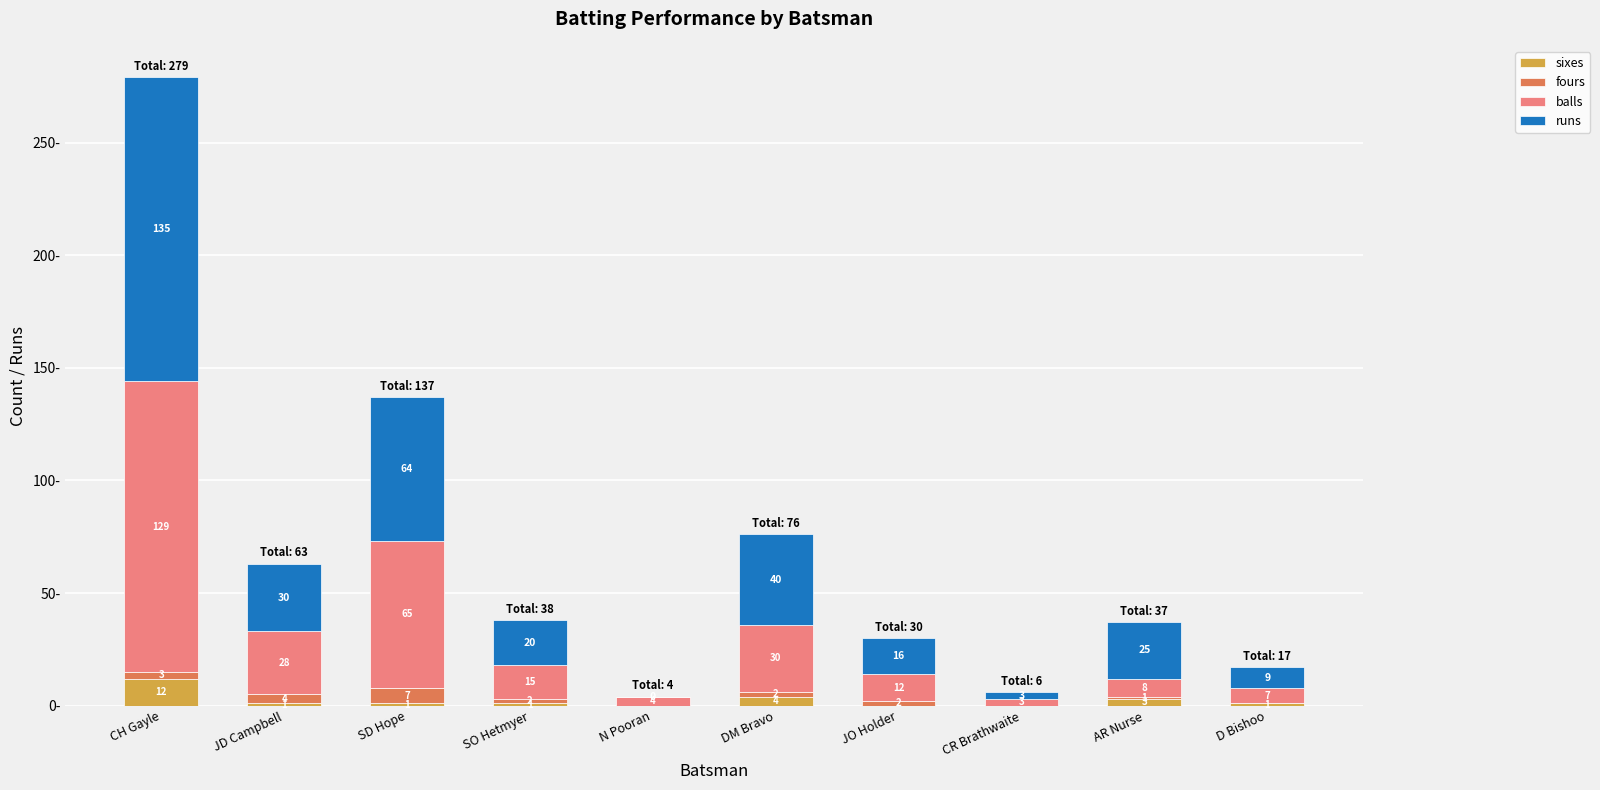

At which category is the sum across all series the highest?

CH Gayle